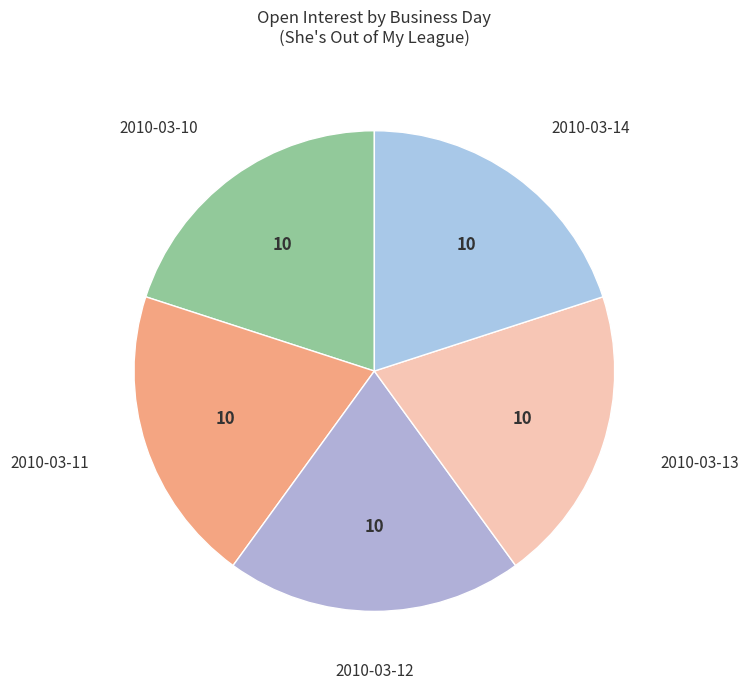

Is there a majority slice in this chart?

No